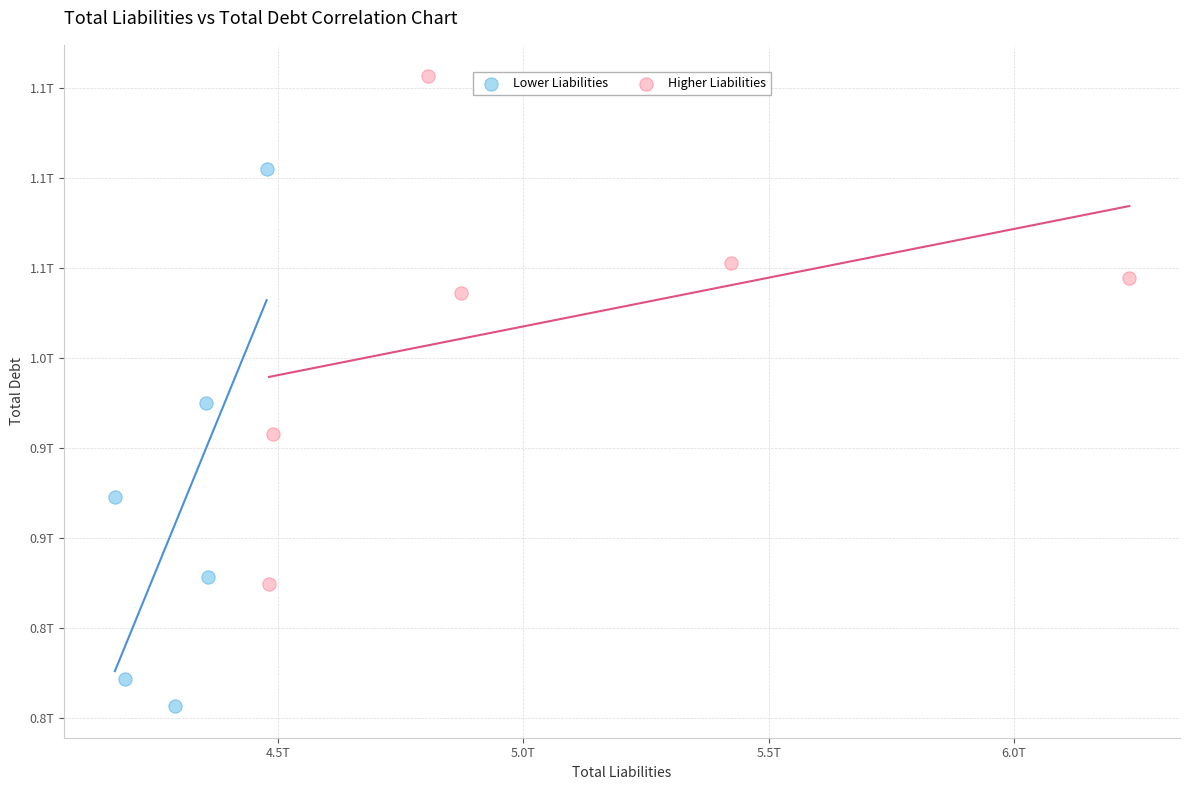

What are all the series names shown in the legend?

Lower Liabilities, Higher Liabilities